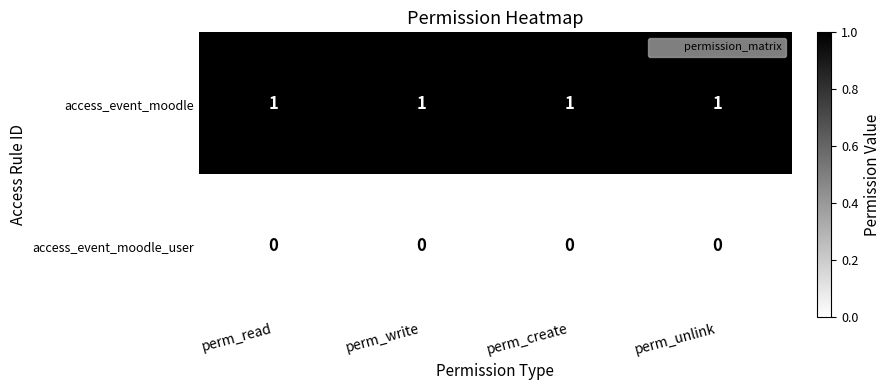

Is it true that access_event_moodle equals 2 at perm_create?

False